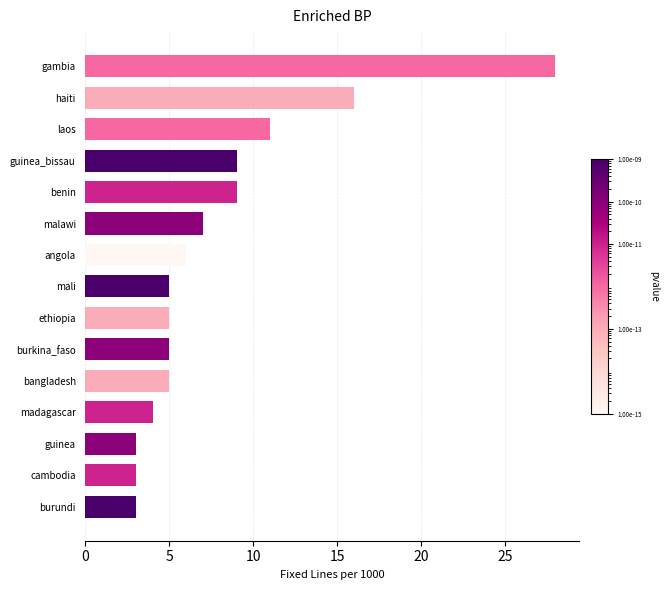

How many categories are shown in the chart?

15